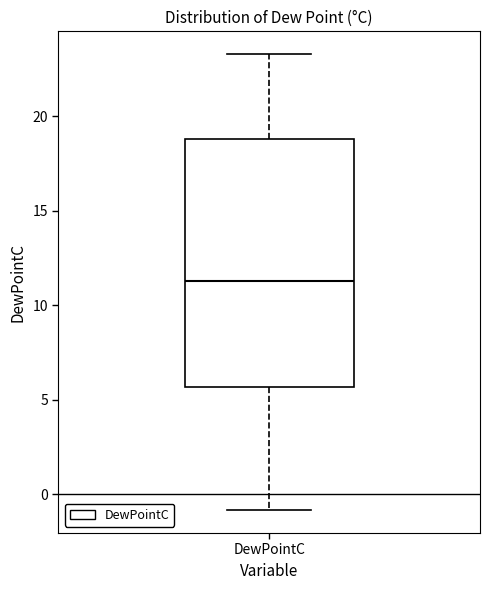

Where is the upper edge of the box for DewPointC on the y-axis? The values are not printed on the chart, so give them approximately, as read against the axis.

19.0